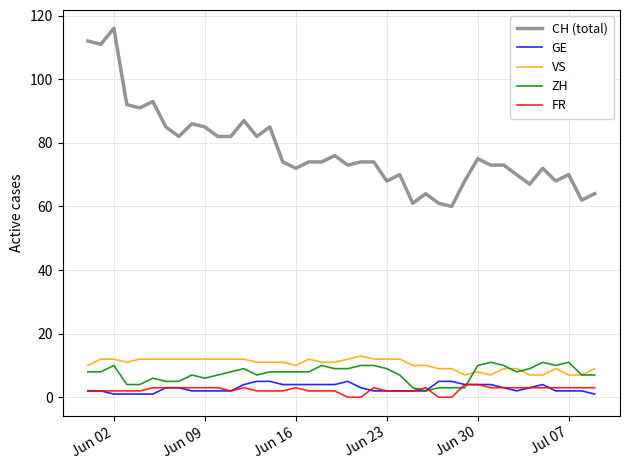

What is the difference between the second highest and minimum values in the GE series?

4